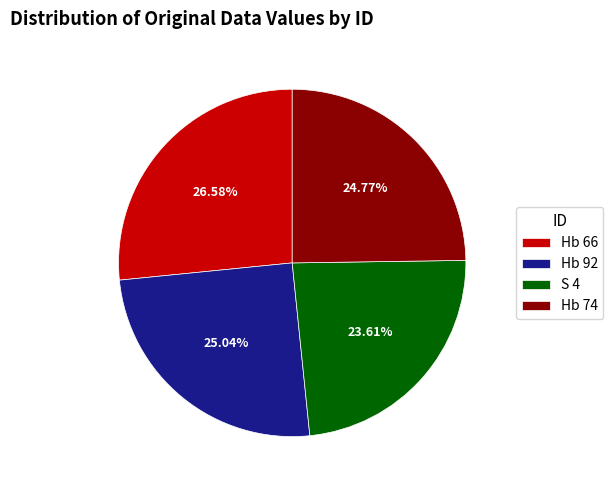

How many slices are in this pie chart?

4